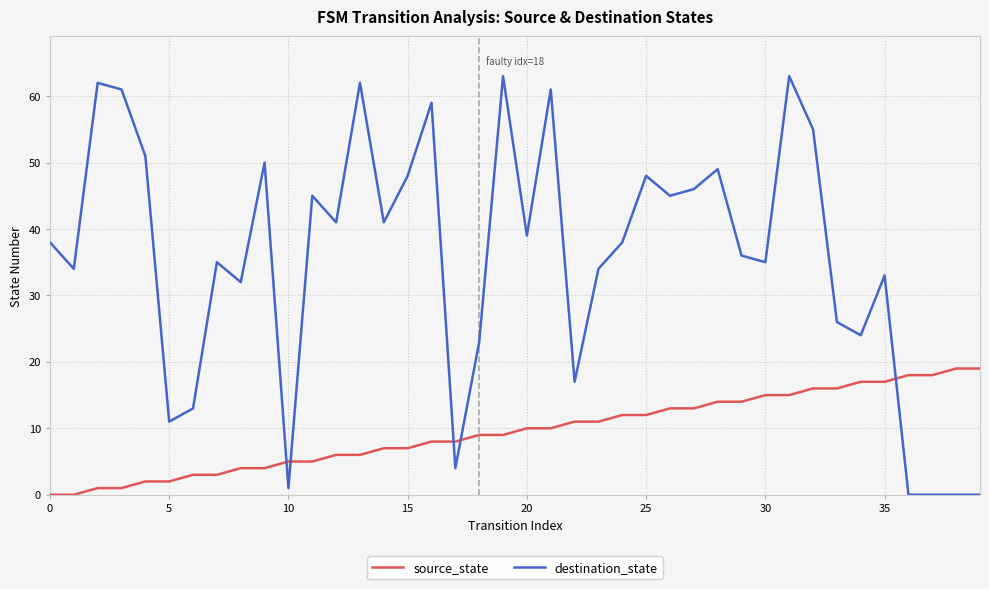

What is the maximum value shown in the chart?

63